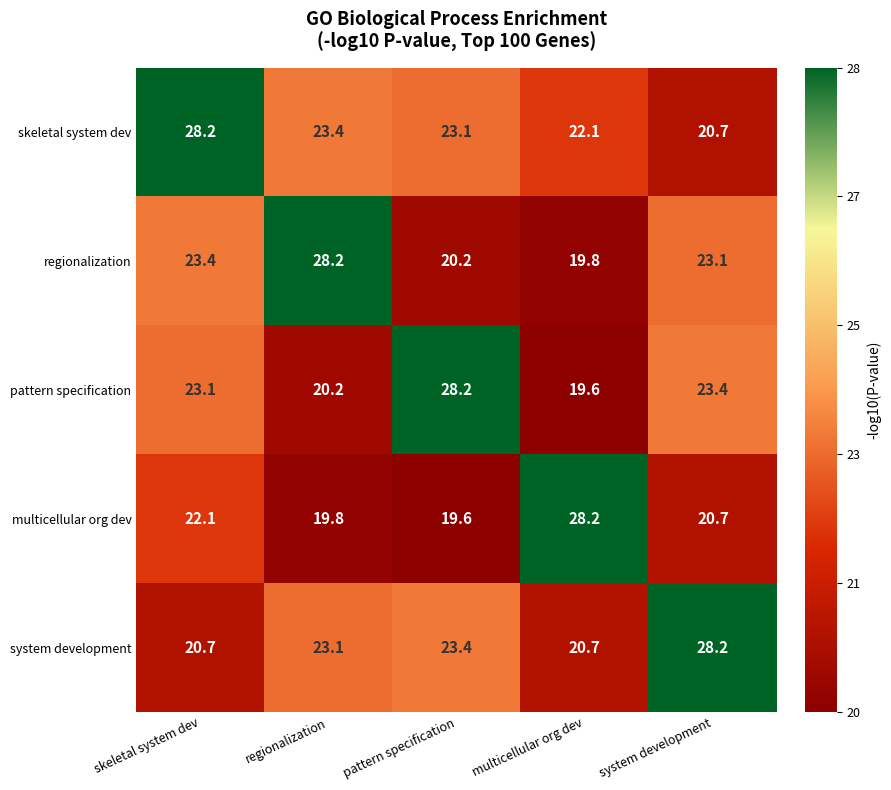

What is the spread (max minus min) of values at system development?

7.5